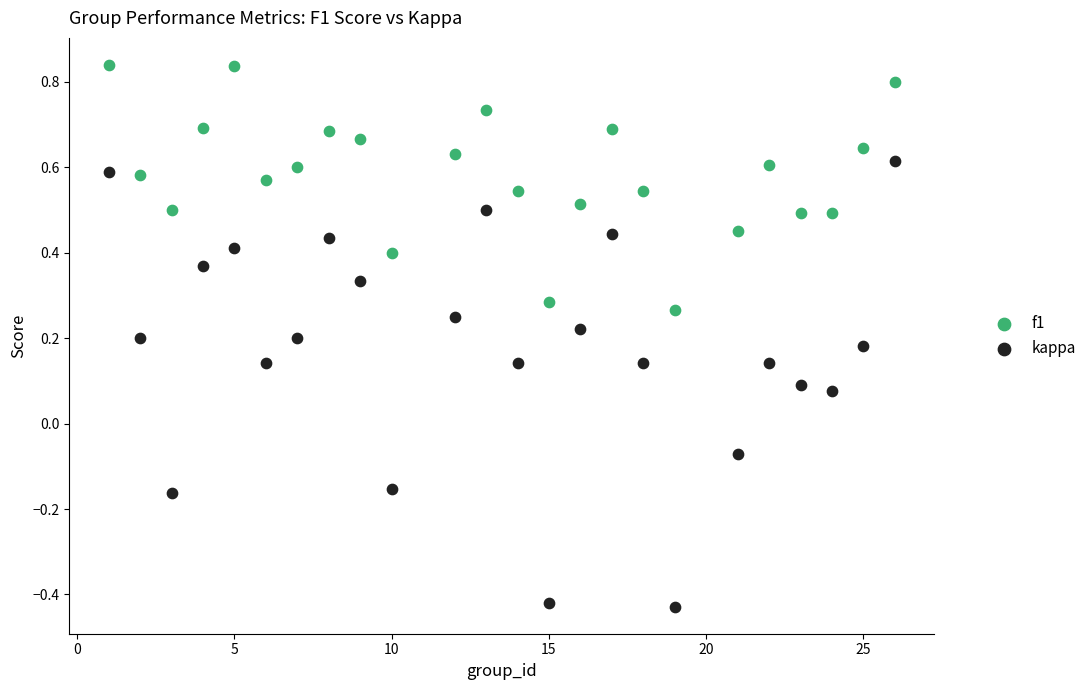

Across all data points, what is the range of Y values (max minus min)?

1.3